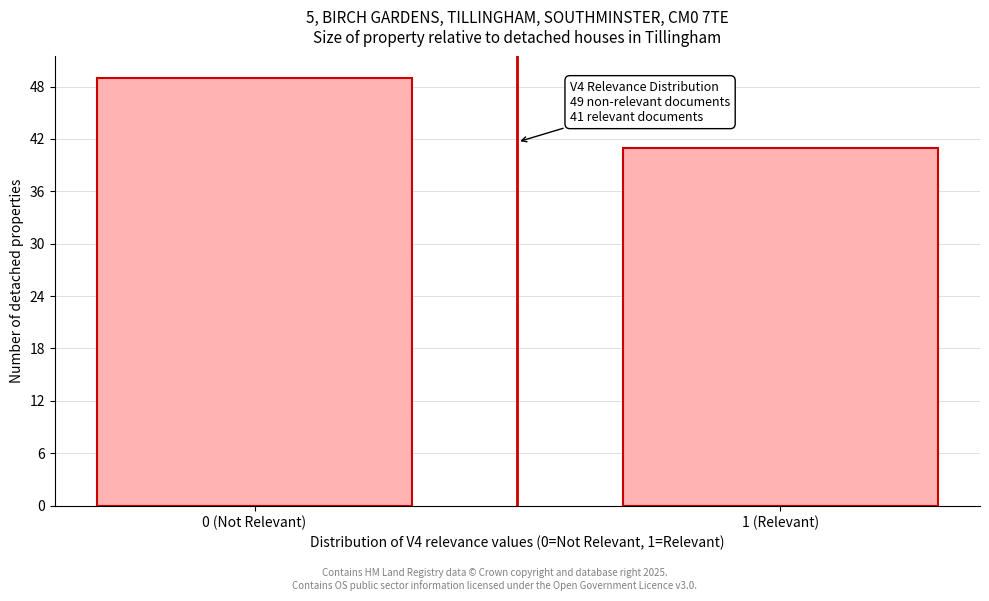

Reading left to right, transcribe all the data shown in this chart.

49	41